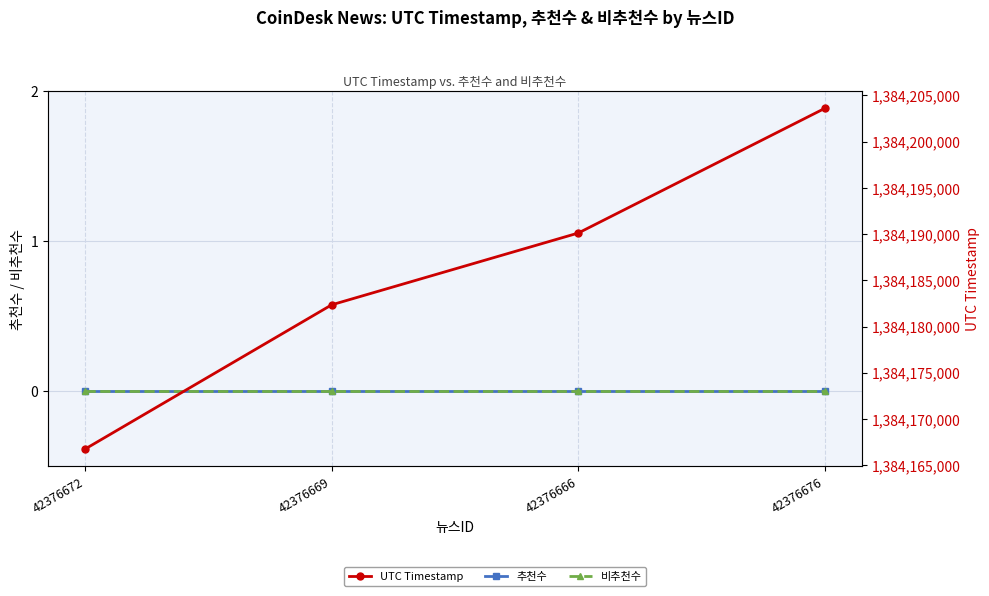

True or false: 비추천수 has more than 1 points higher than both neighbors.

False